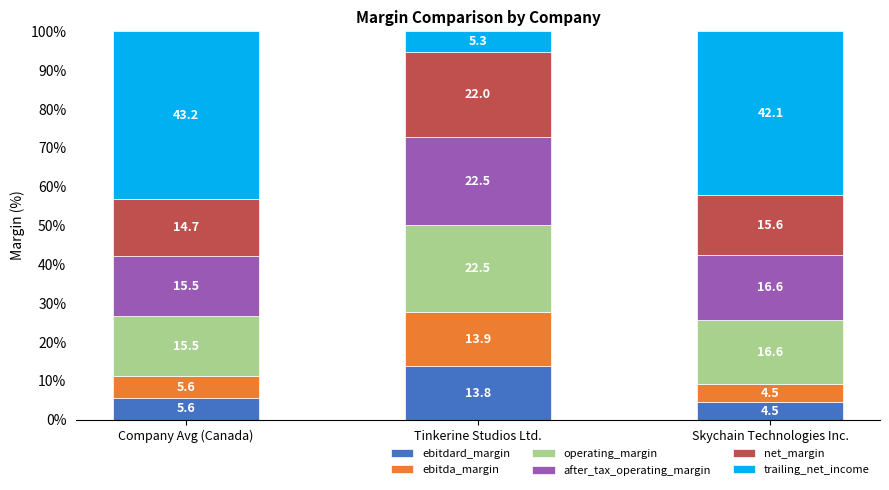

What are all the series names shown in the legend?

ebitdard_margin, ebitda_margin, operating_margin, after_tax_operating_margin, net_margin, trailing_net_income